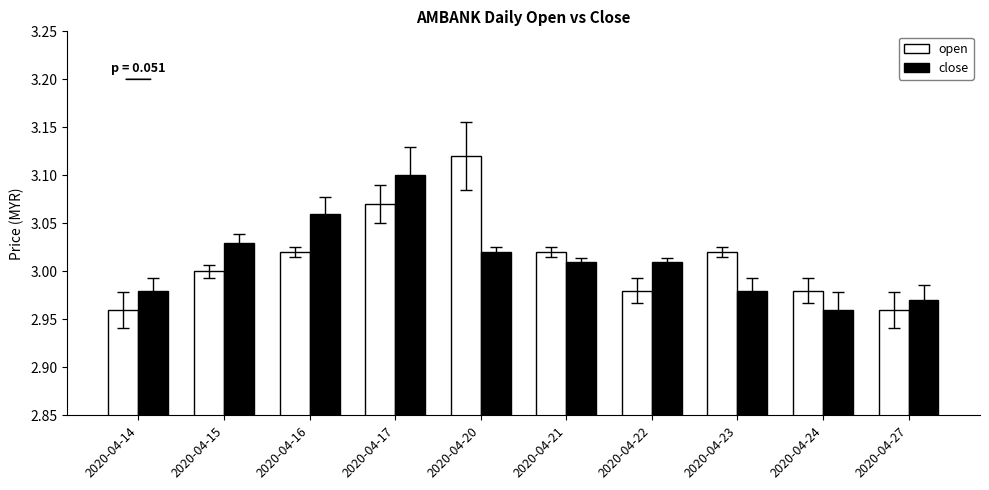

Rank the series at 2020-04-22 from lowest to highest value.

open, close